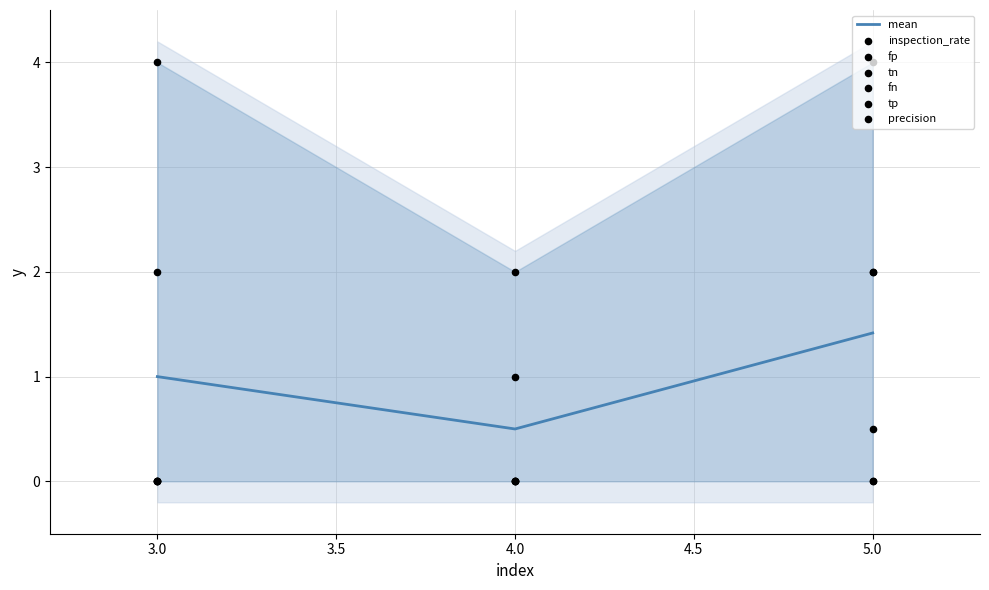

Which series has the largest Y range (max minus min)?

tn